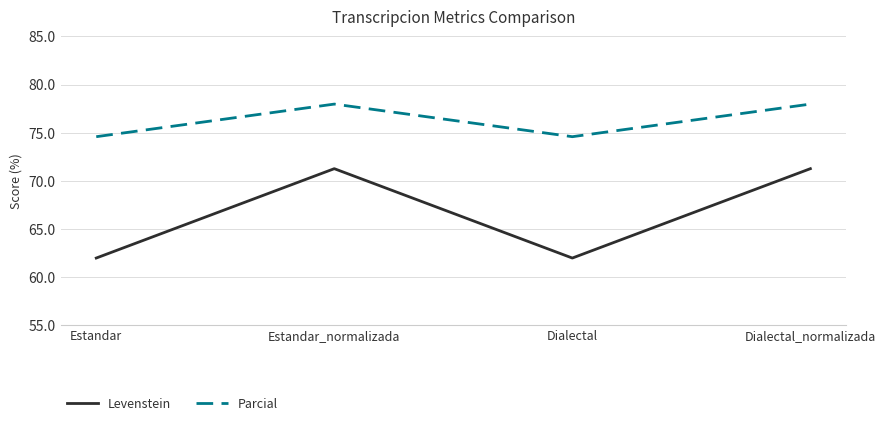

Does the chart display data point markers on the line(s)?

No